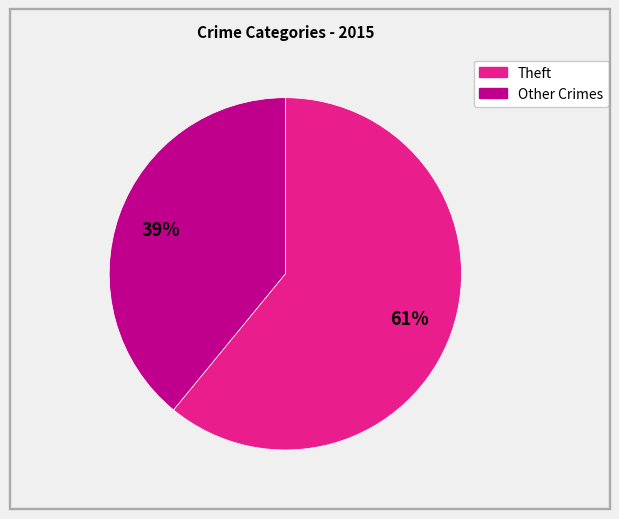

To the nearest percent, what is the average slice percentage?

50%